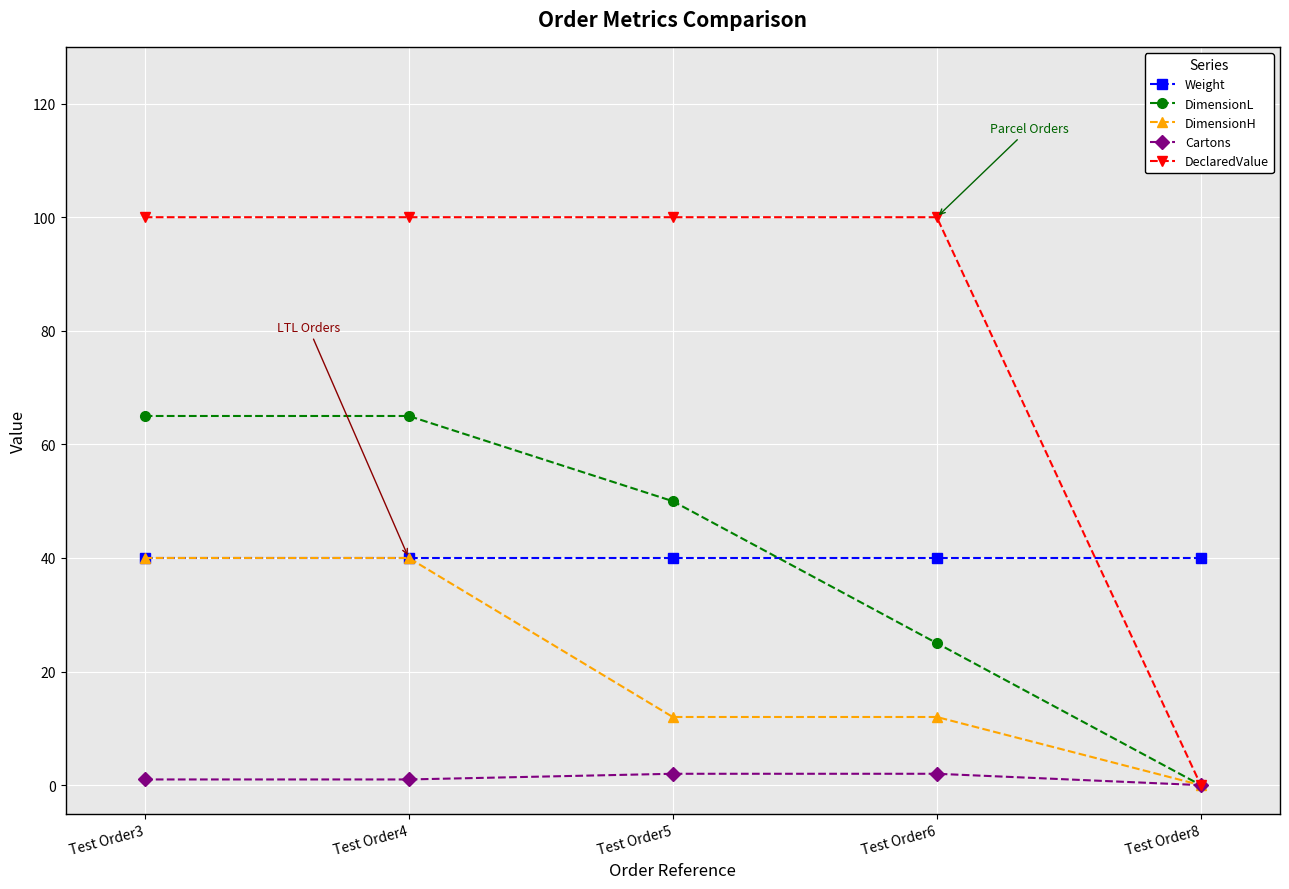

How many lines are shown in the chart?

5